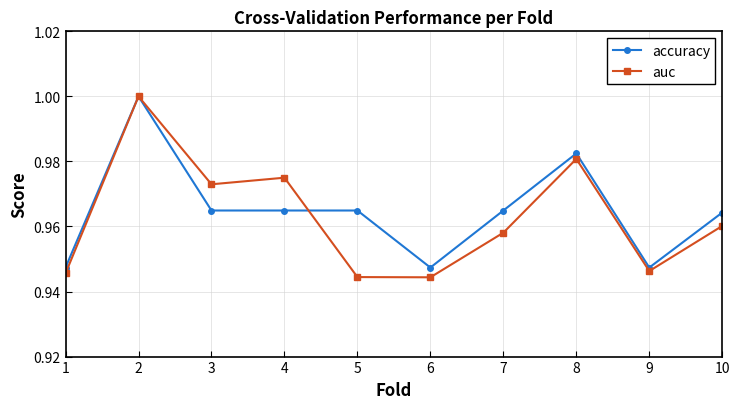

Is the value of auc at 1 greater than the value of accuracy at 1?

No